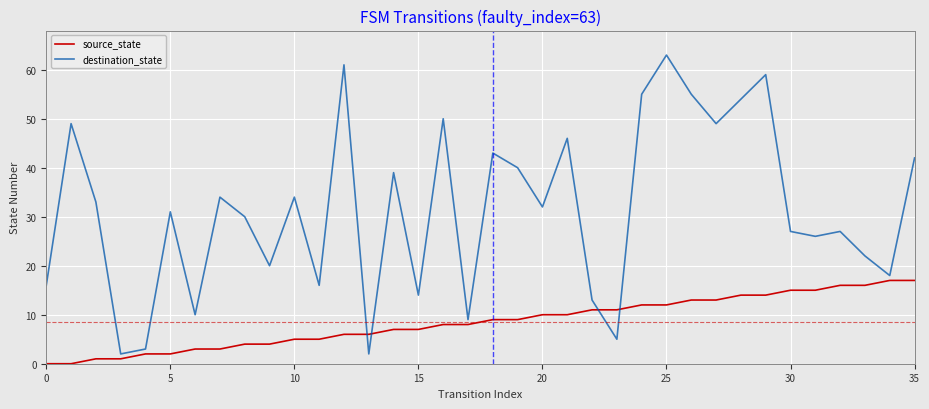

True or false: destination_state and source_state cross at least once.

True